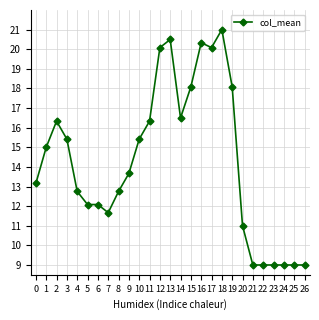

Count the number of data series in this chart.

1